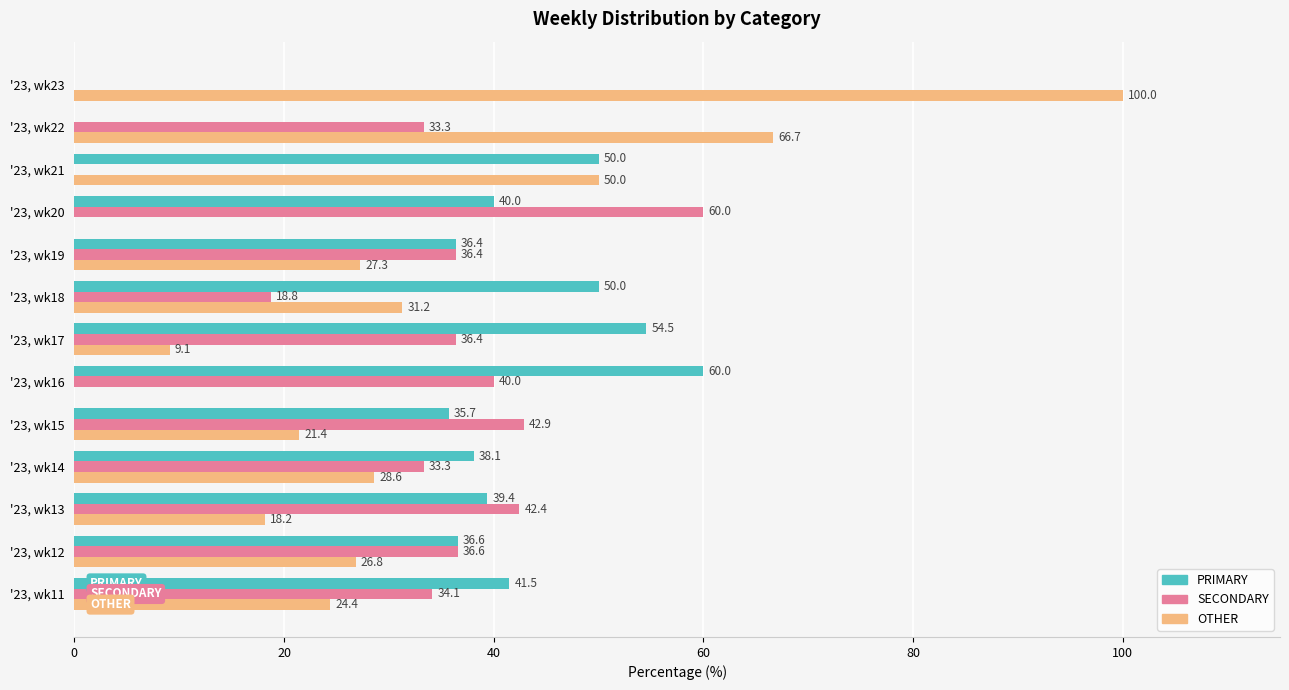

What is the sum of the PRIMARY values at '23, wk16 and '23, wk21?

110.0